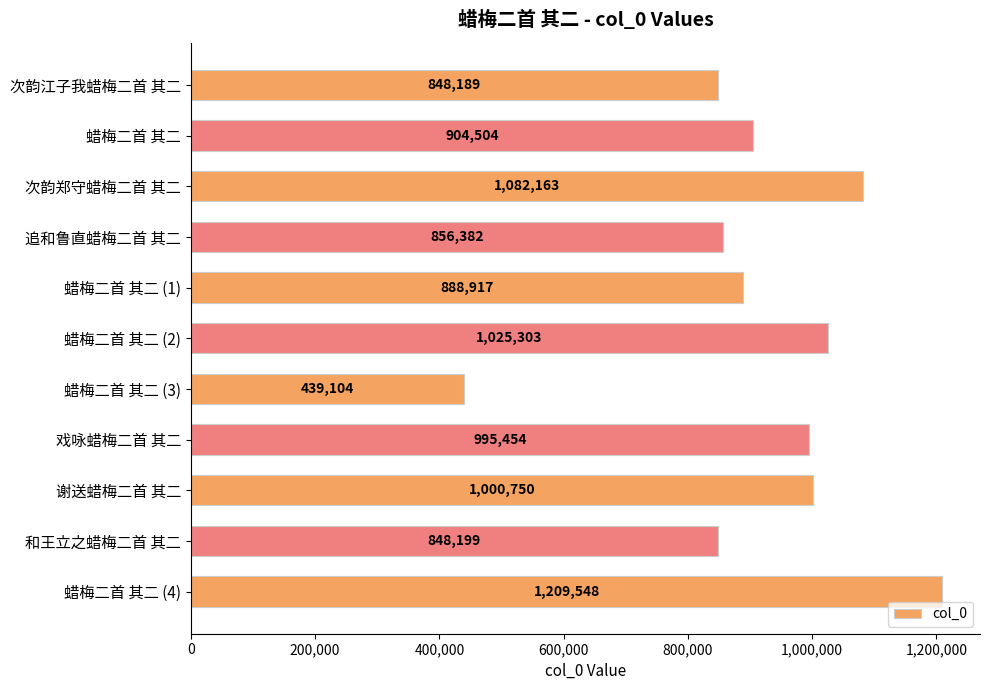

How many bars are there in total?

11